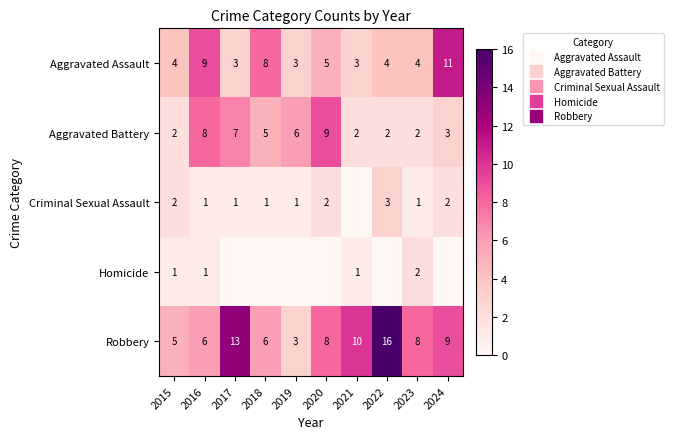

Is it true that Robbery equals 16 at 2022?

True